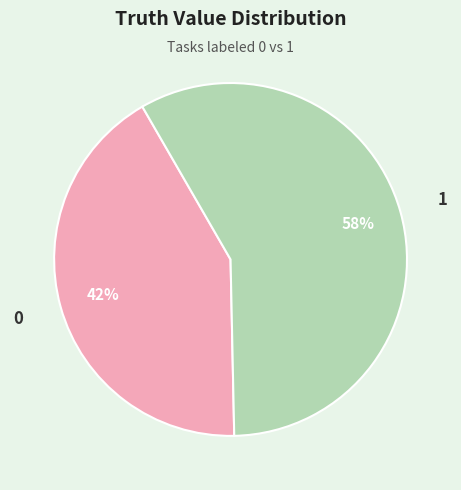

Approximately how many times larger is the value at 1 compared to 0?

1.4